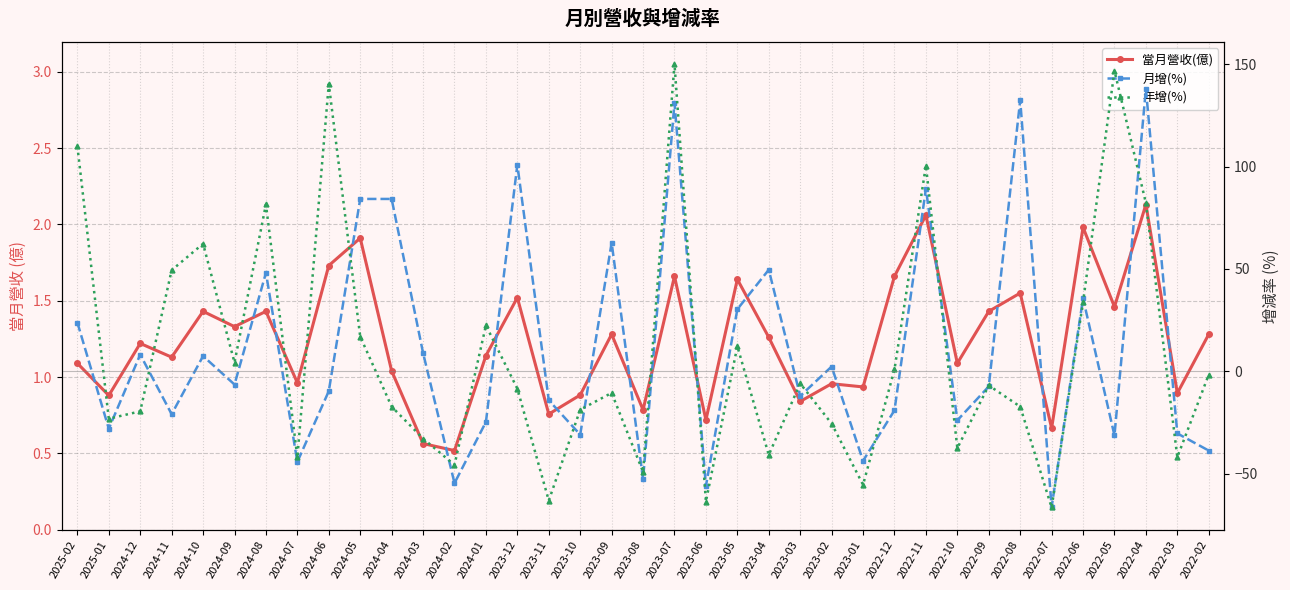

In 當月營收(億), how many points are higher than both neighbors (excluding endpoints)?

13